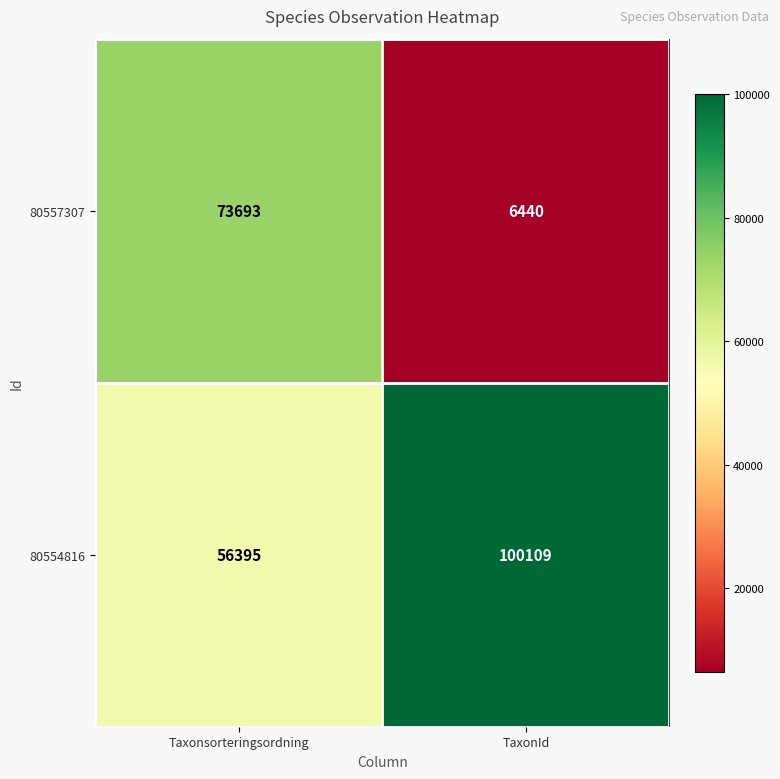

The 80554816 series shows 100109 at TaxonId. True or false?

True